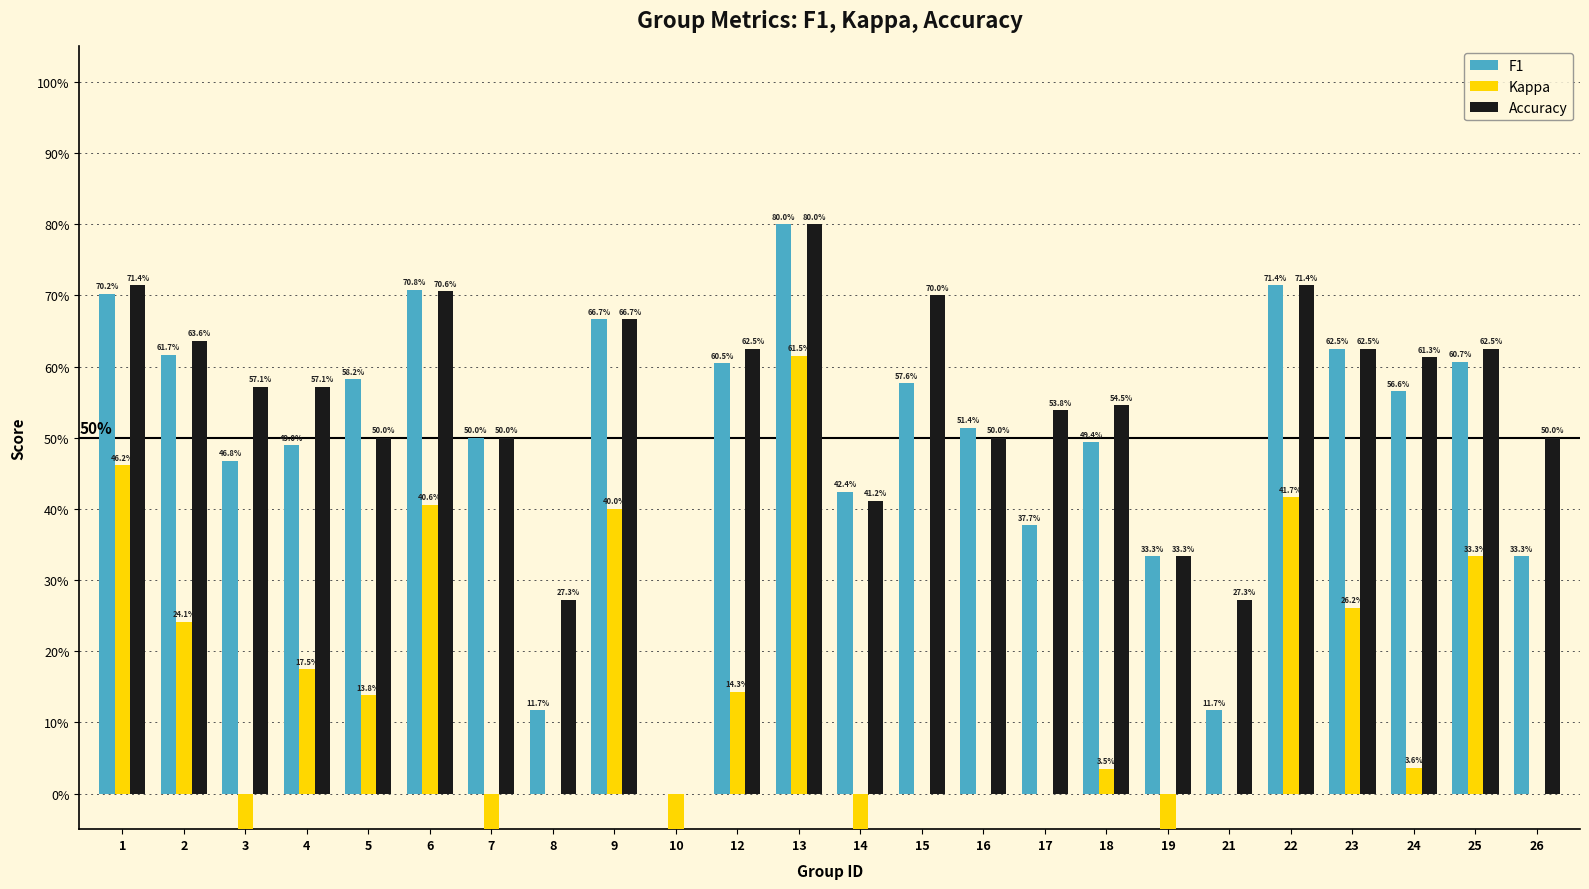

Where is Kappa nearest to the value 0?

8